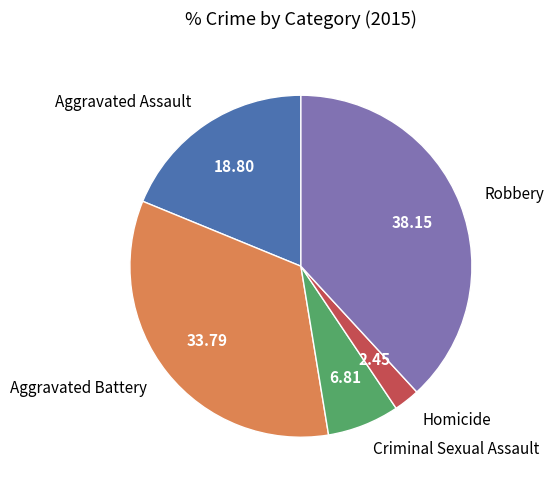

Rank the categories by value from lowest to highest.

Homicide, Criminal Sexual Assault, Aggravated Assault, Aggravated Battery, Robbery